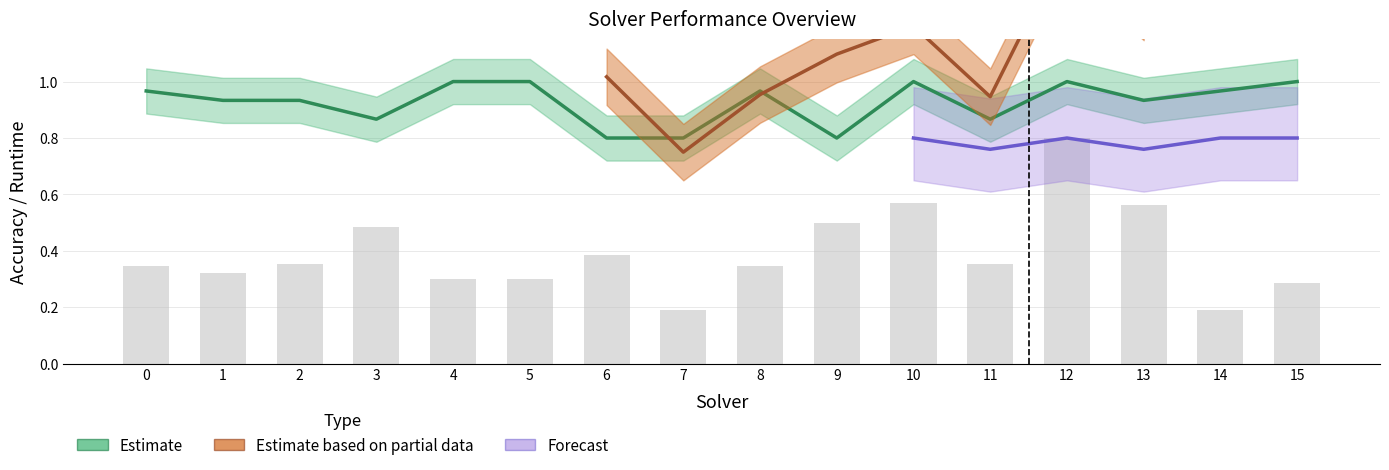

How many categories are shown in the chart?

16